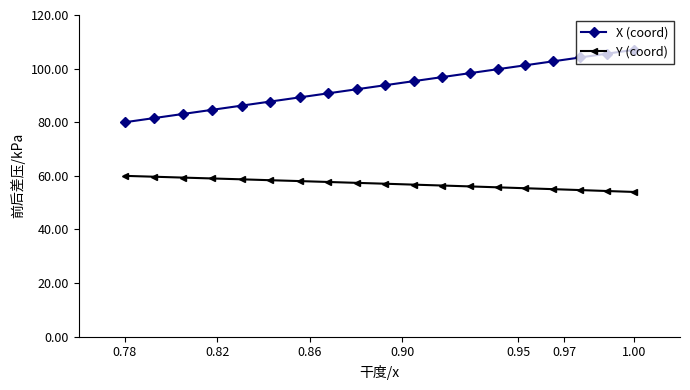

What is the maximum value shown in the chart?

107.0